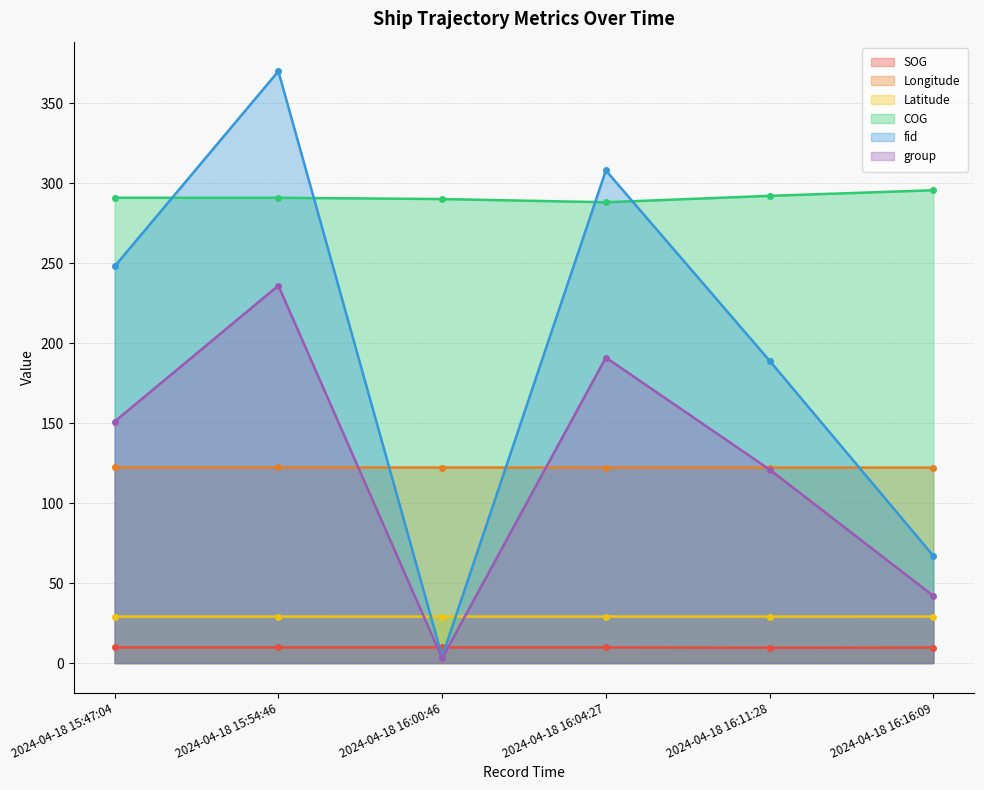

After their last crossing, which series has the higher values: SOG or group?

group